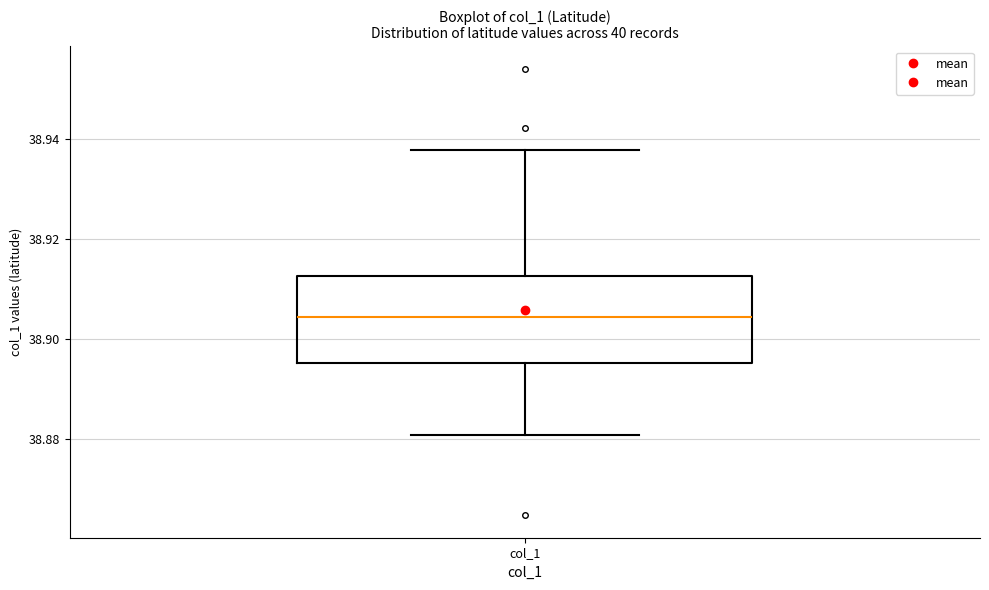

Transcribe this box plot: give where the median line is, the range the box spans, and where the two whiskers end, as read against the y-axis. The values are not printed on the chart, so give them approximately, as read against the axis.

median 38.904, box 38.896 to 38.912, whiskers 38.880 to 38.938